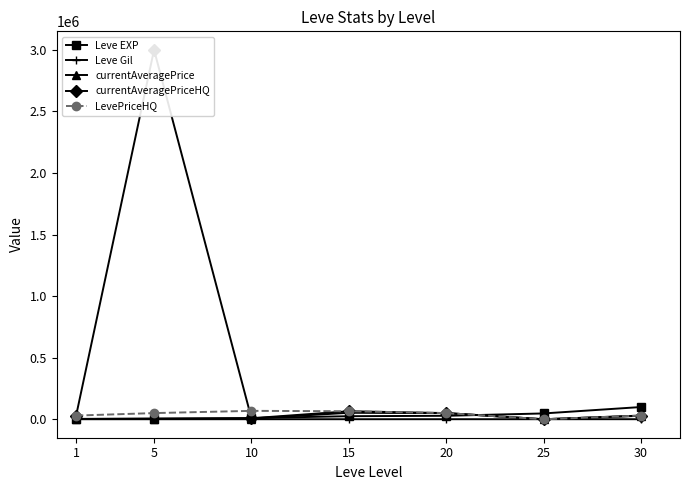

Where does the LevePriceHQ series first go above 50000?

10